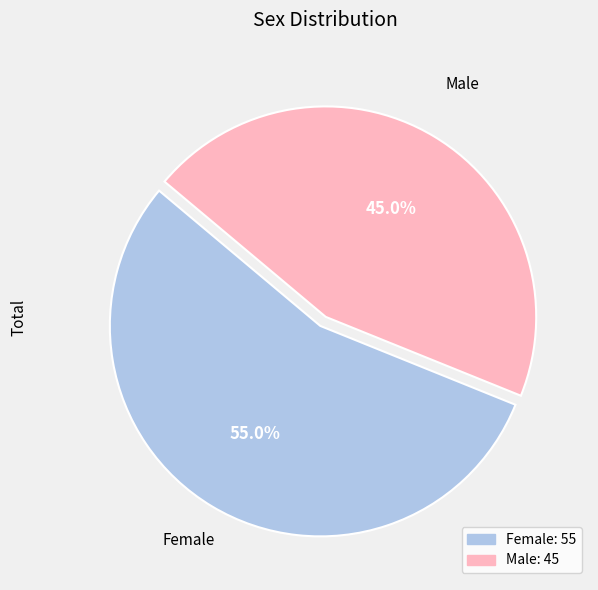

Is the sum of Female and Male greater than half?

Yes